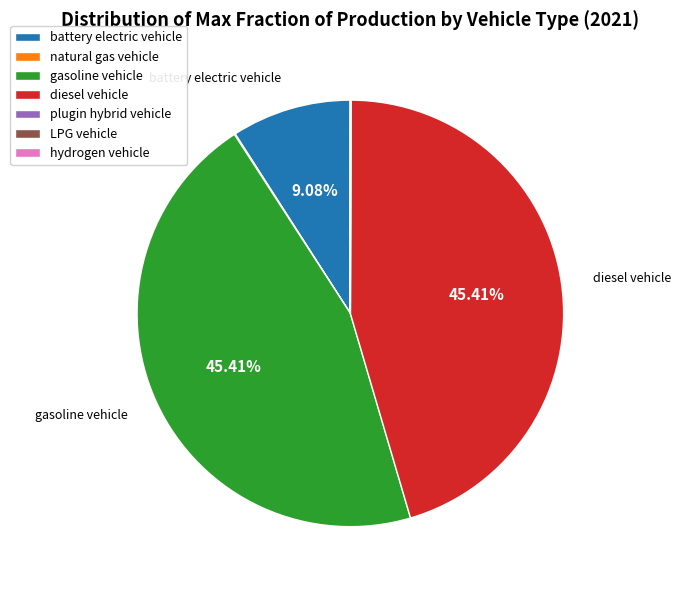

Is there any slice that represents more than half of the pie?

No